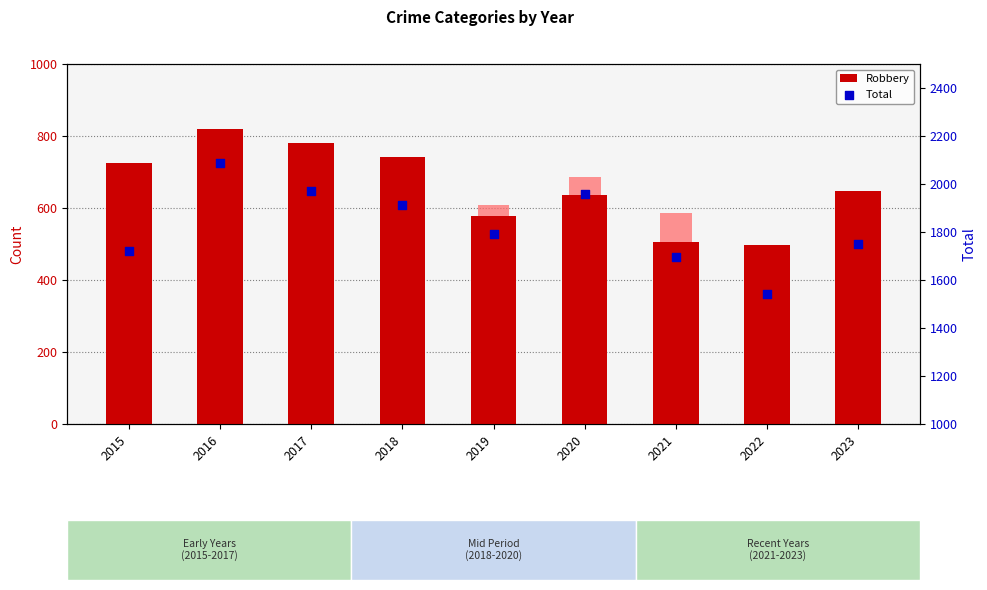

Which series has the largest total across all categories?

Total